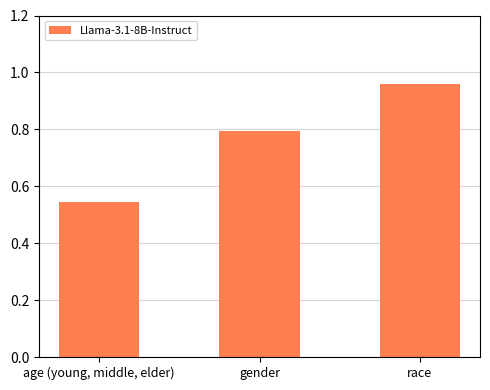

The value at age (young, middle, elder) is 0.7. True or false?

False